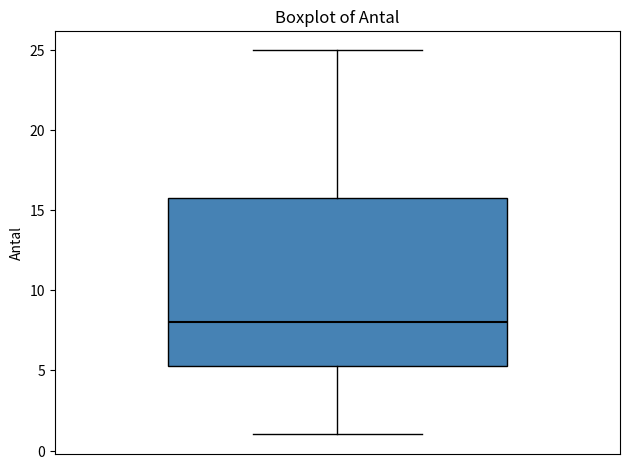

Transcribe this box plot: give where the median line is, the range the box spans, and where the two whiskers end, as read against the y-axis. The values are not printed on the chart, so give them approximately, as read against the axis.

median 8.0, box 5.5 to 16.0, whiskers 1.0 to 25.0